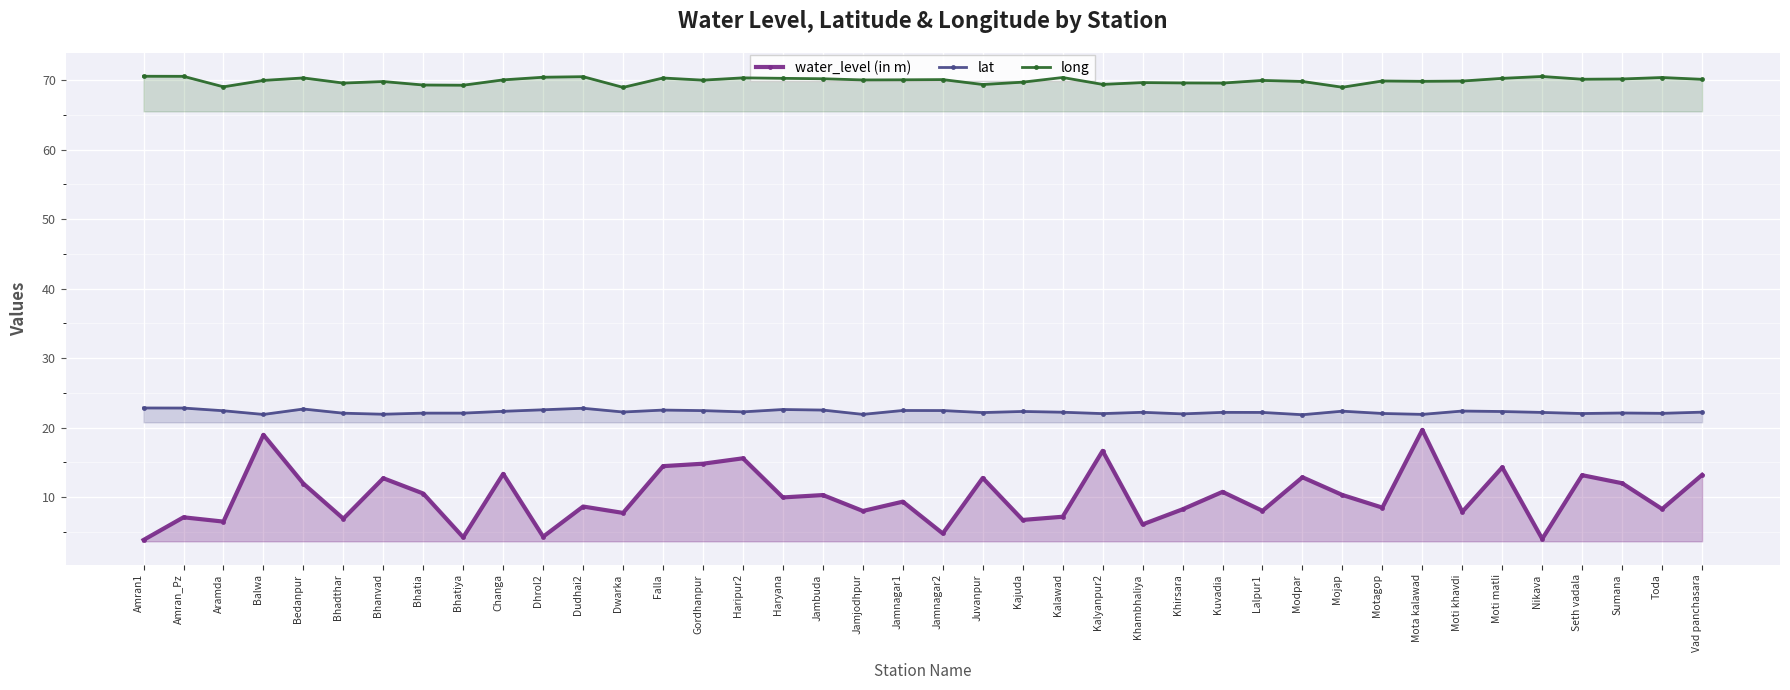

Does the chart display data point markers on the line(s)?

Yes